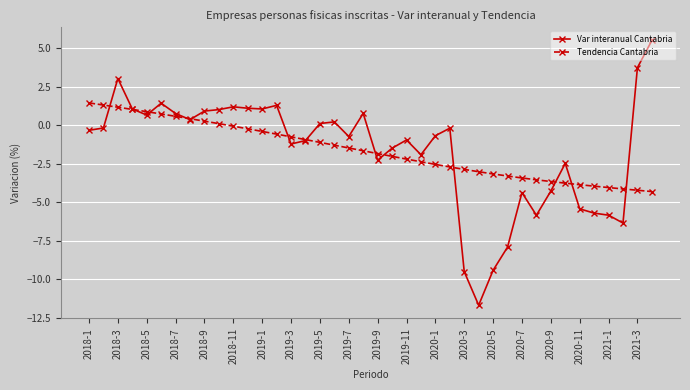

What is the value of the Tendencia Cantabria point at the 36th from the left?

-4.0